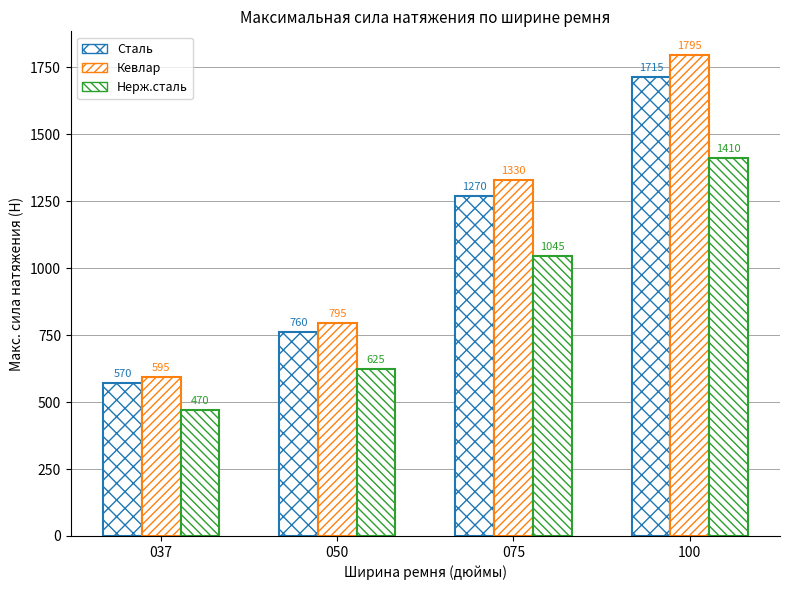

Are the bars grouped side by side (vs. stacked)?

Yes